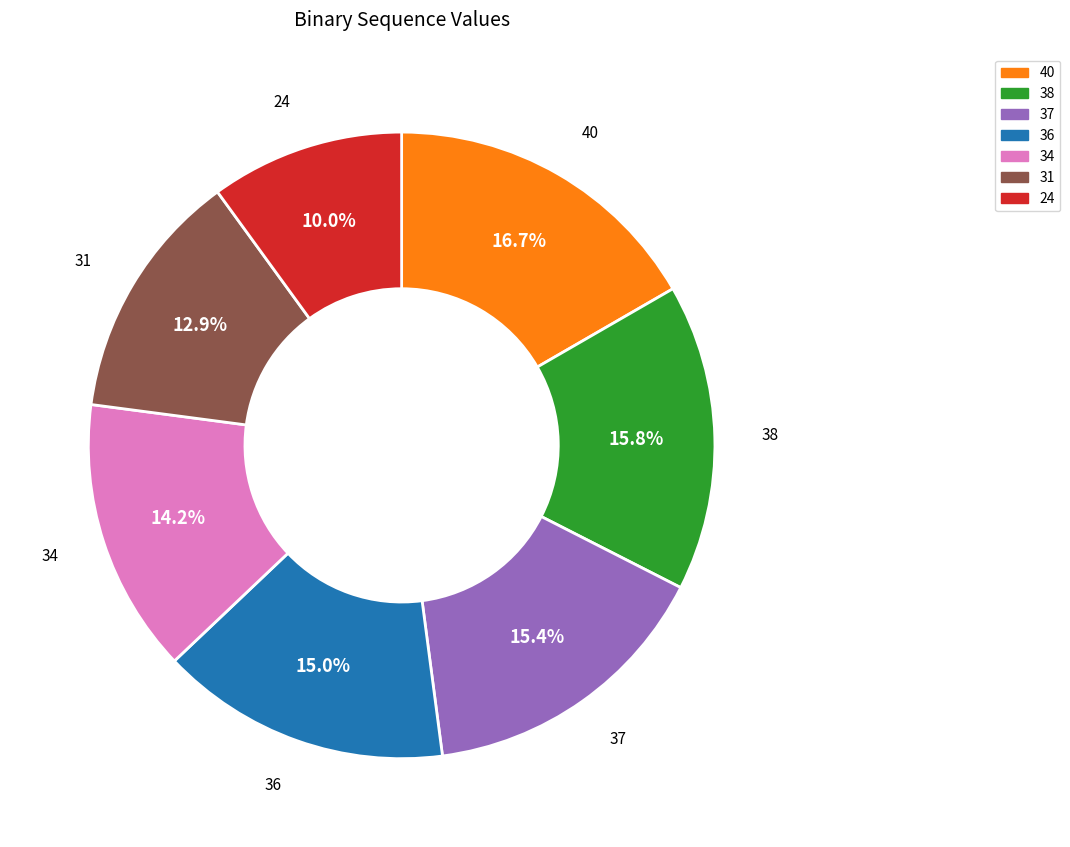

To the nearest percent, what is the difference between the largest and smallest slice percentages?

7%